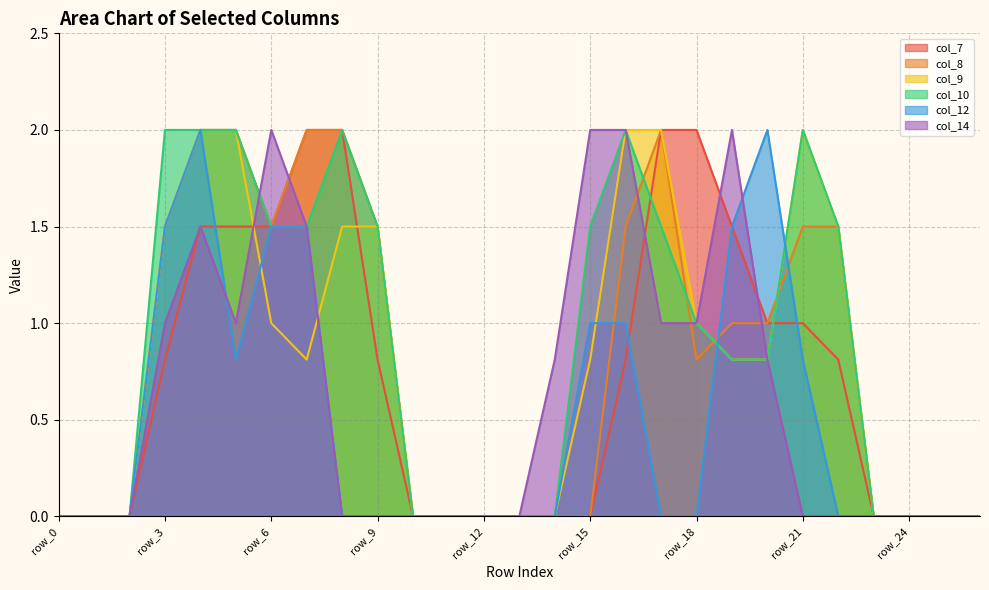

Rank the series by their maximum value, from lowest to highest.

col_7, col_8, col_9, col_10, col_12, col_14